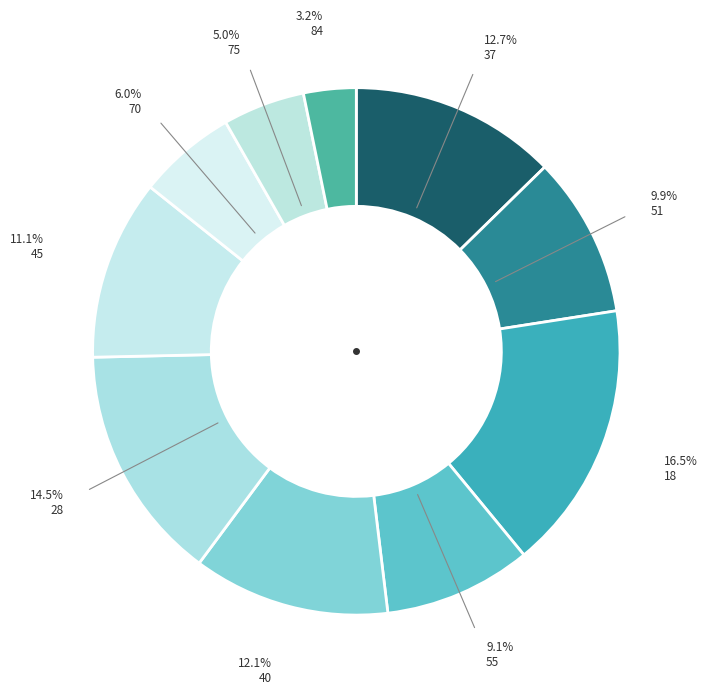

Is it true that 40 is 2% of the pie?

False